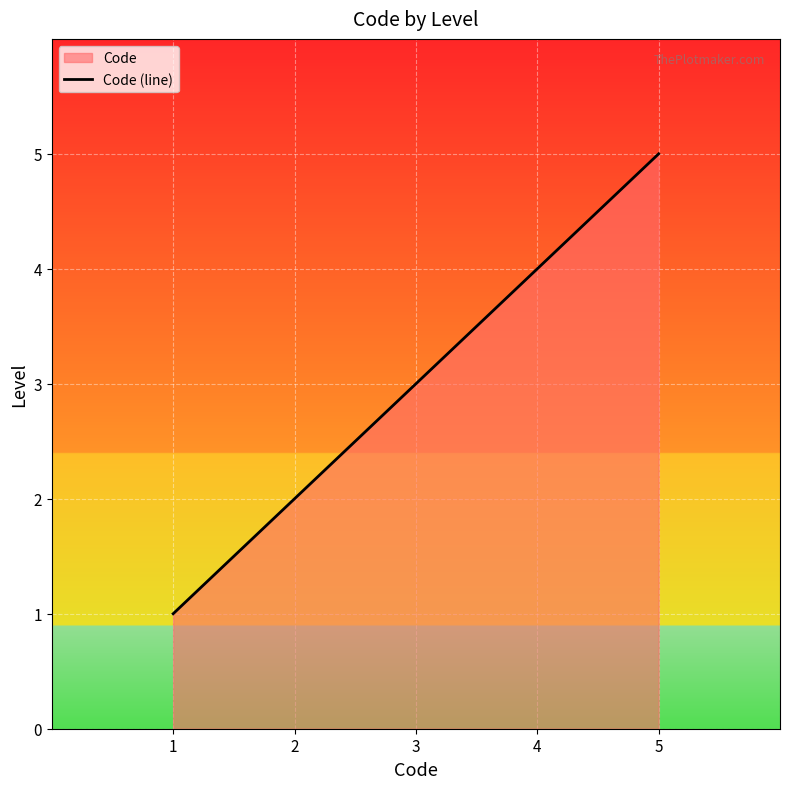

Reading right to left, transcribe all the data shown in this chart.

5	4	3	2	1